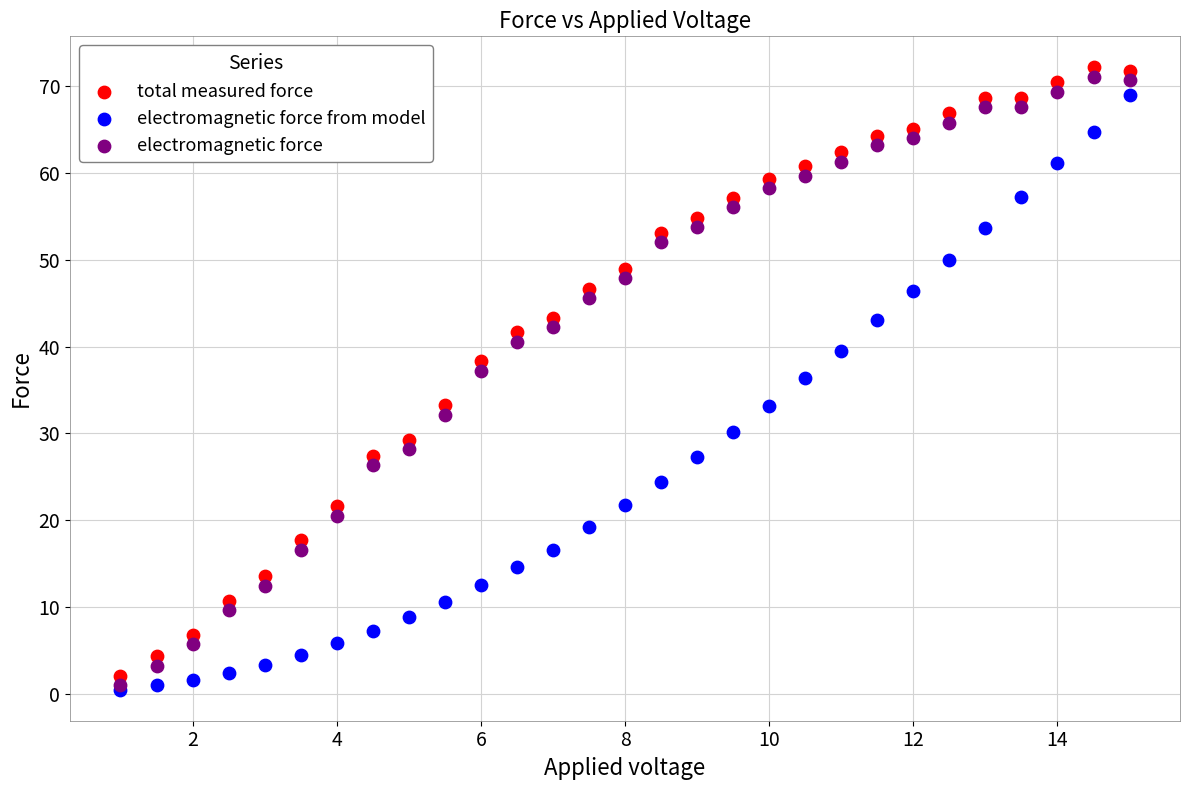

What are all the series names shown in the legend?

total measured force, electromagnetic force from model, electromagnetic force